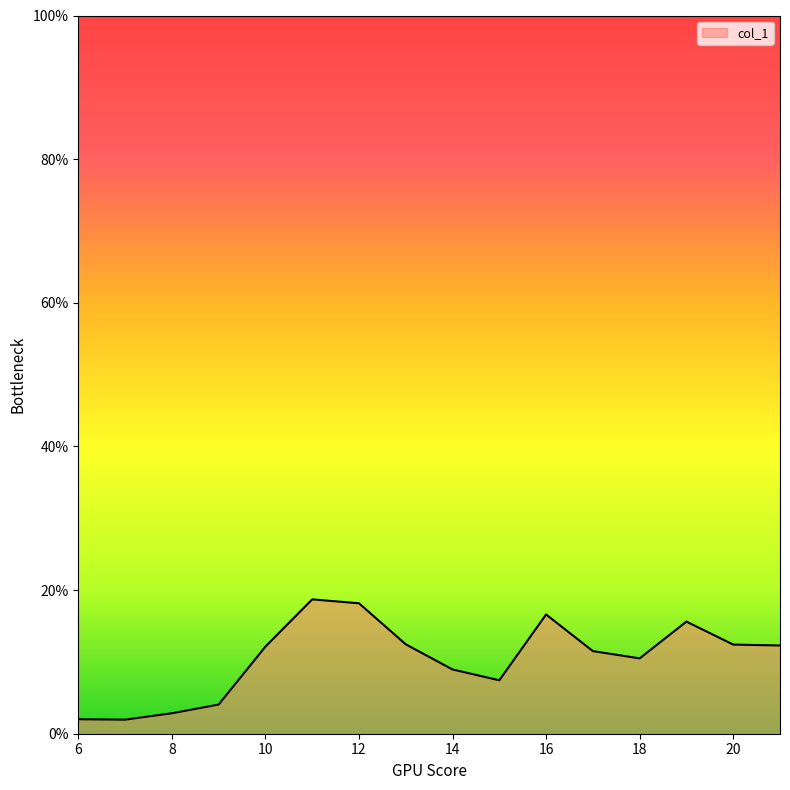

At which category does the chart reach its peak across all series?

11